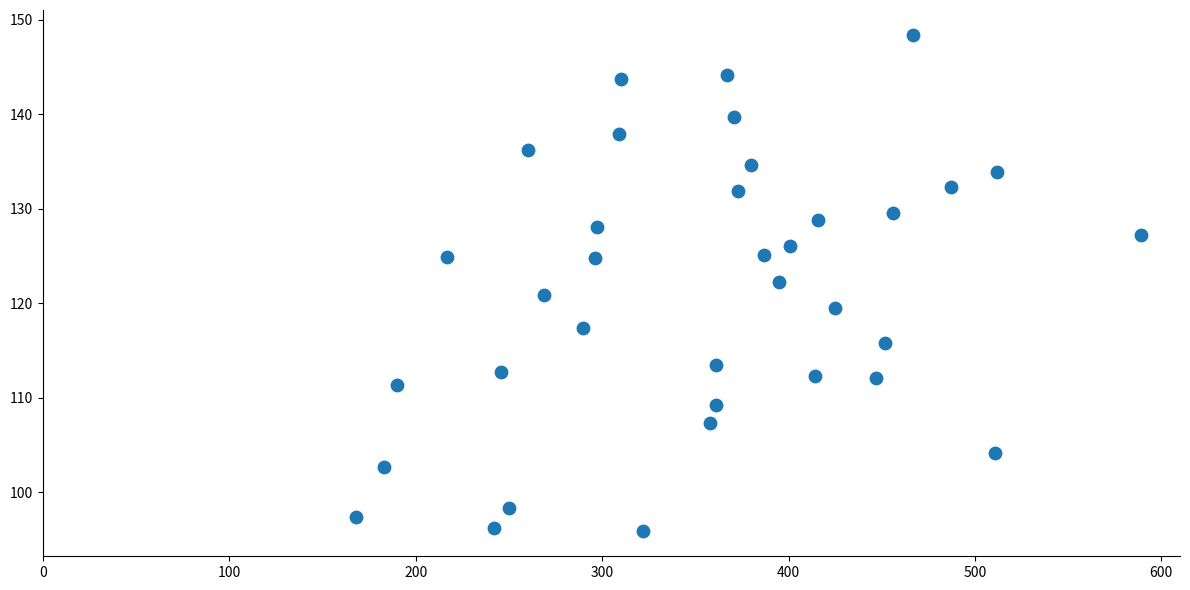

What is the range of Y values (max minus min)?

52.6